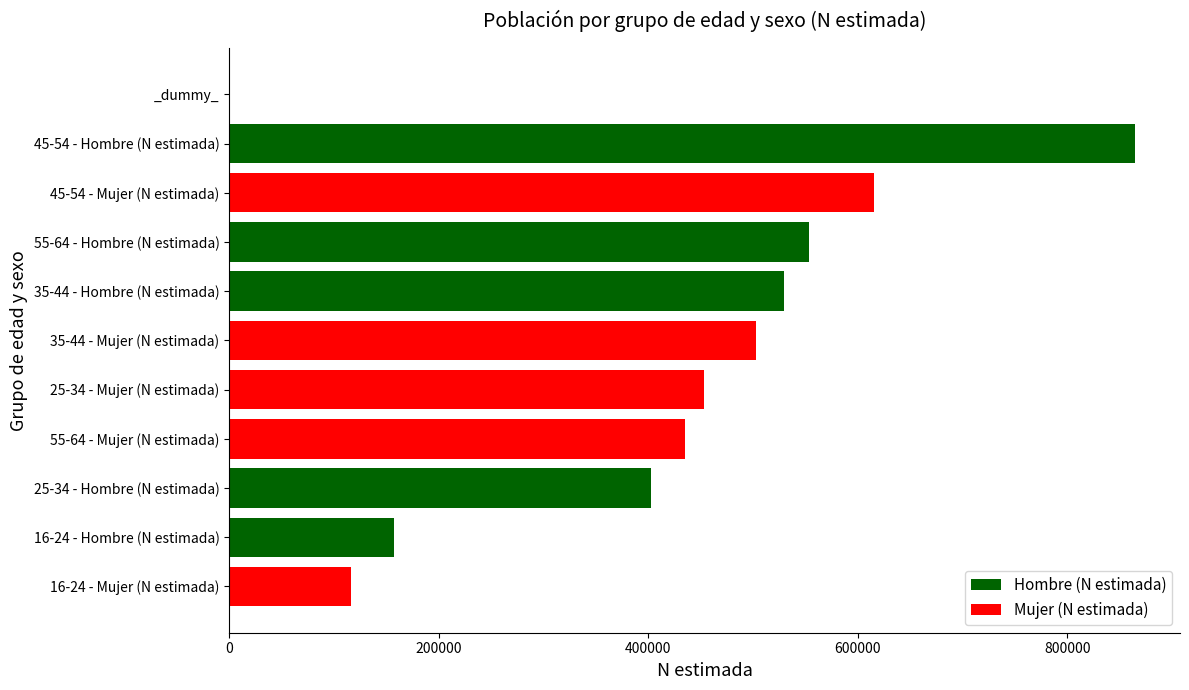

What is the maximum value shown in the chart?

864458